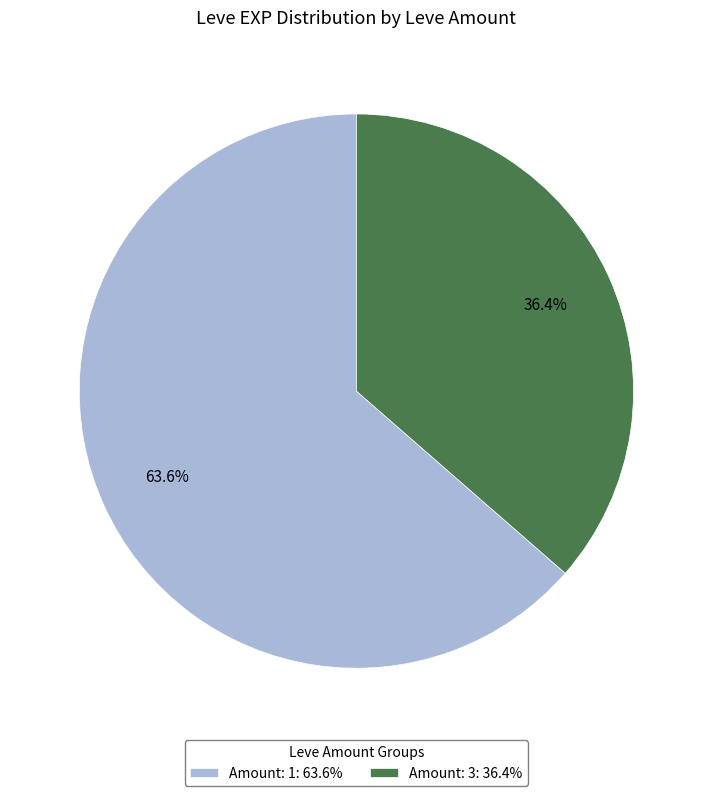

Which slice is the smallest?

Amount: 3: 36.4%